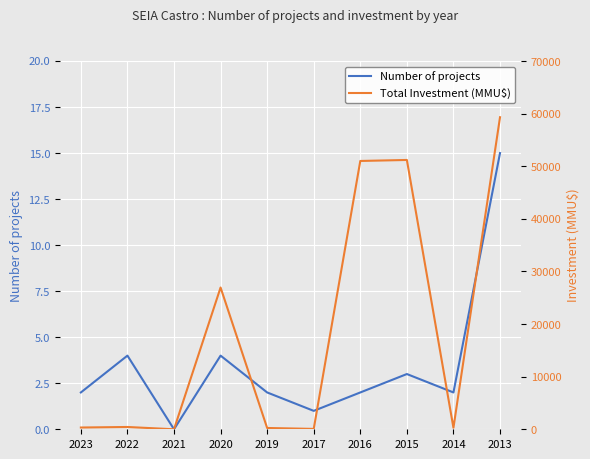

At 2021, list the series in order from smallest to largest.

Number of projects, Total Investment (MMU$)